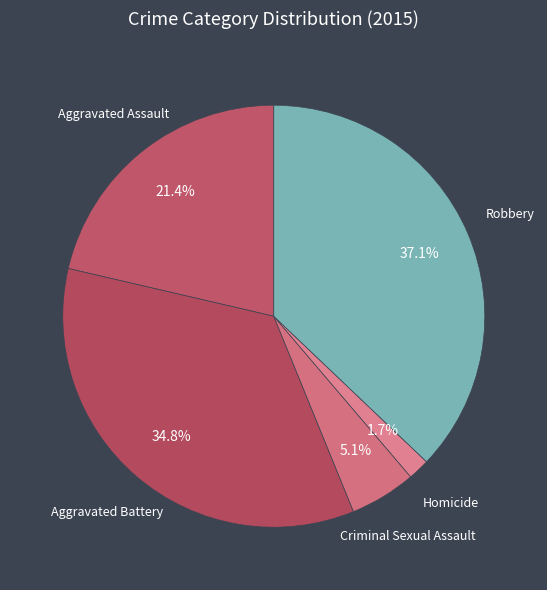

How many slices are in this pie chart?

5